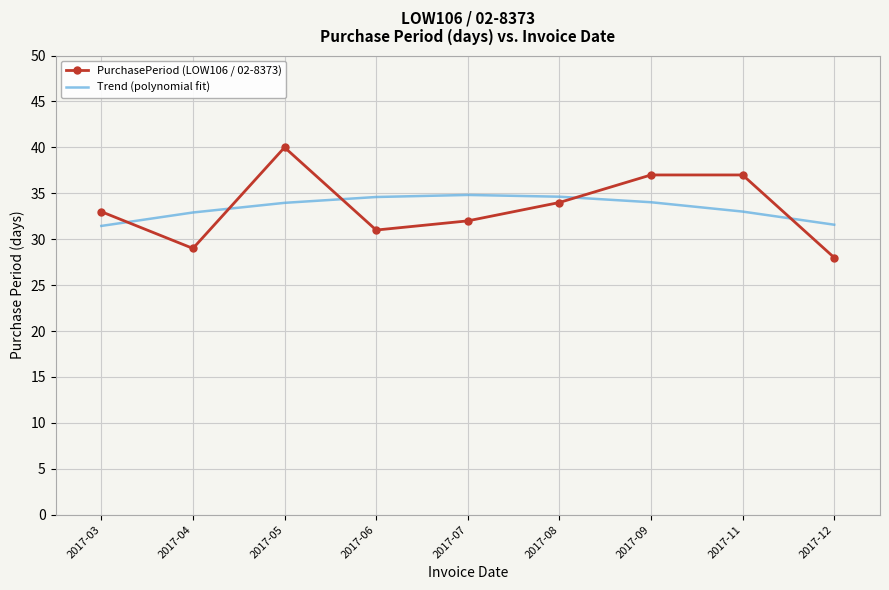

How many values in the PurchasePeriod (LOW106 / 02-8373) series are below 33?

4